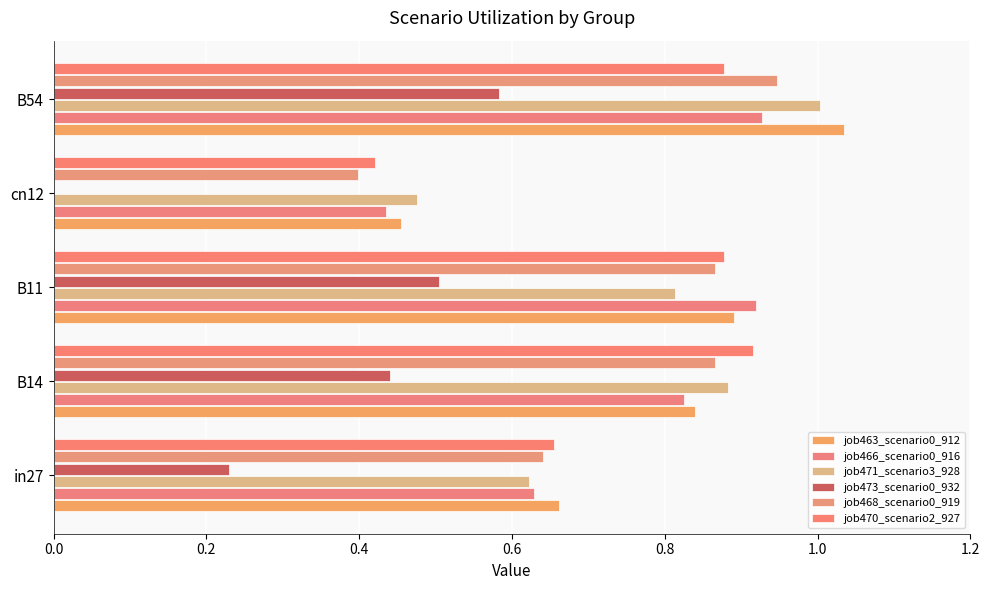

Count the number of categories in the chart.

5